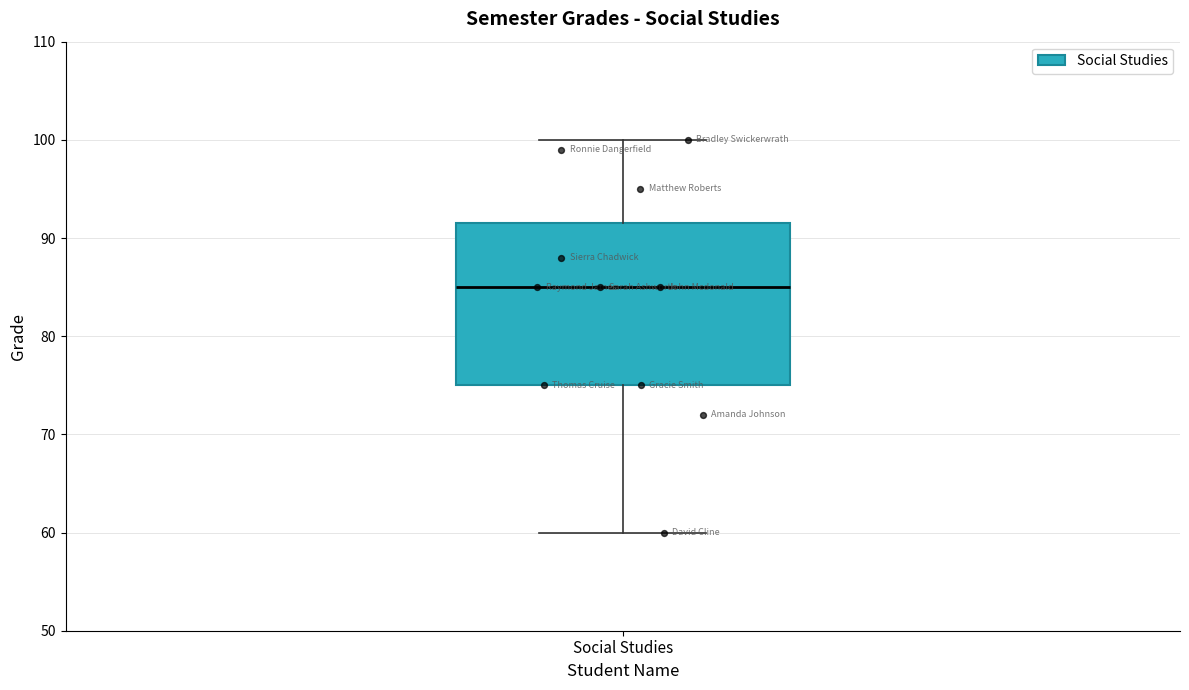

Read this box plot against the y-axis: the position of the median line, the range covered by the box, and the ends of both whiskers. The values are not printed on the chart, so give them approximately, as read against the axis.

median 85, box 75 to 92, whiskers 60 to 100